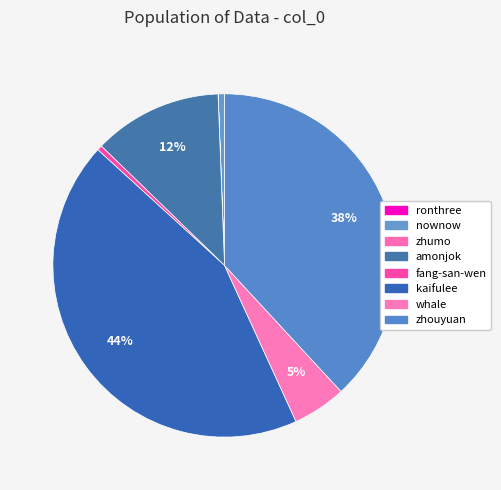

Does any single category account for the majority?

No